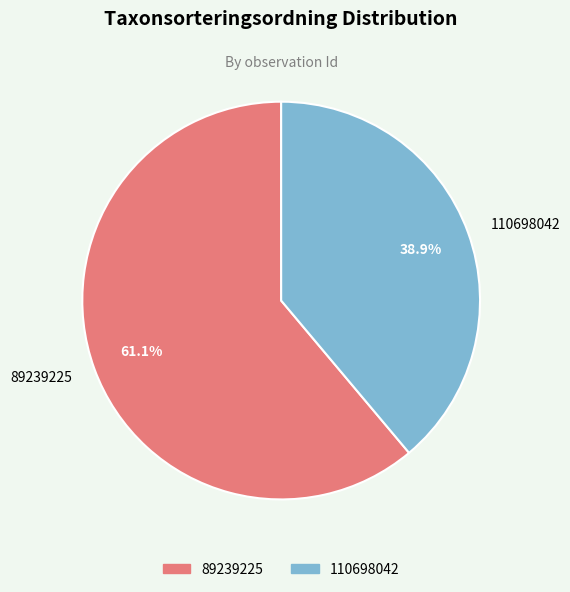

Count the number of slices in the pie.

2